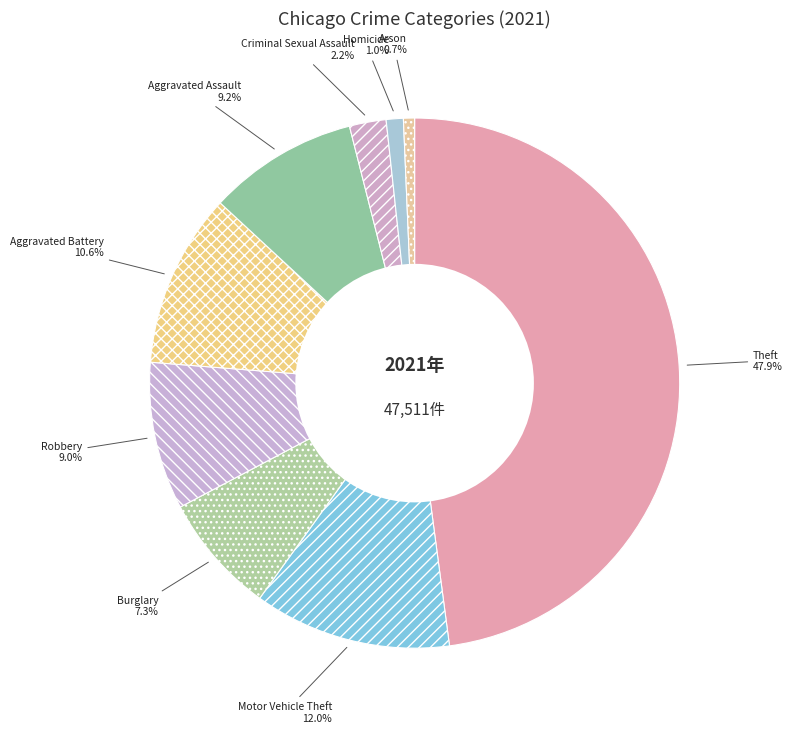

True or false: Criminal Sexual Assault accounts for 2% of the total.

True